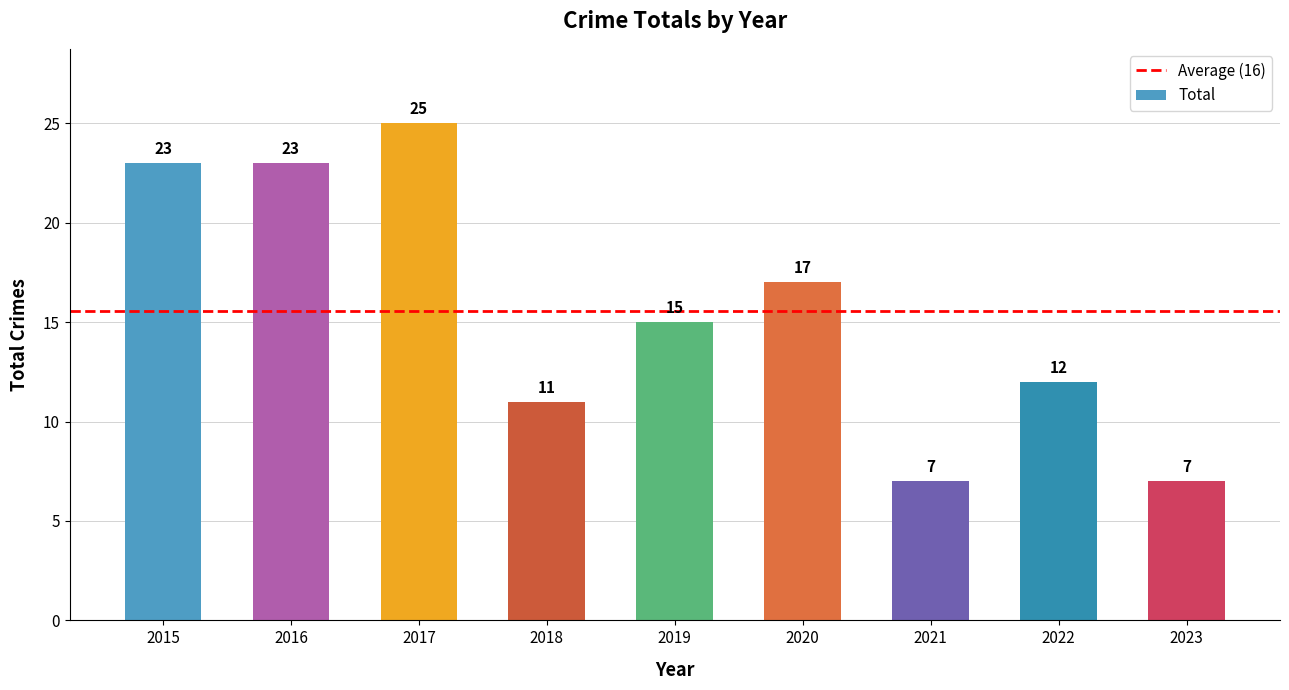

Does the chart contain any negative values?

No